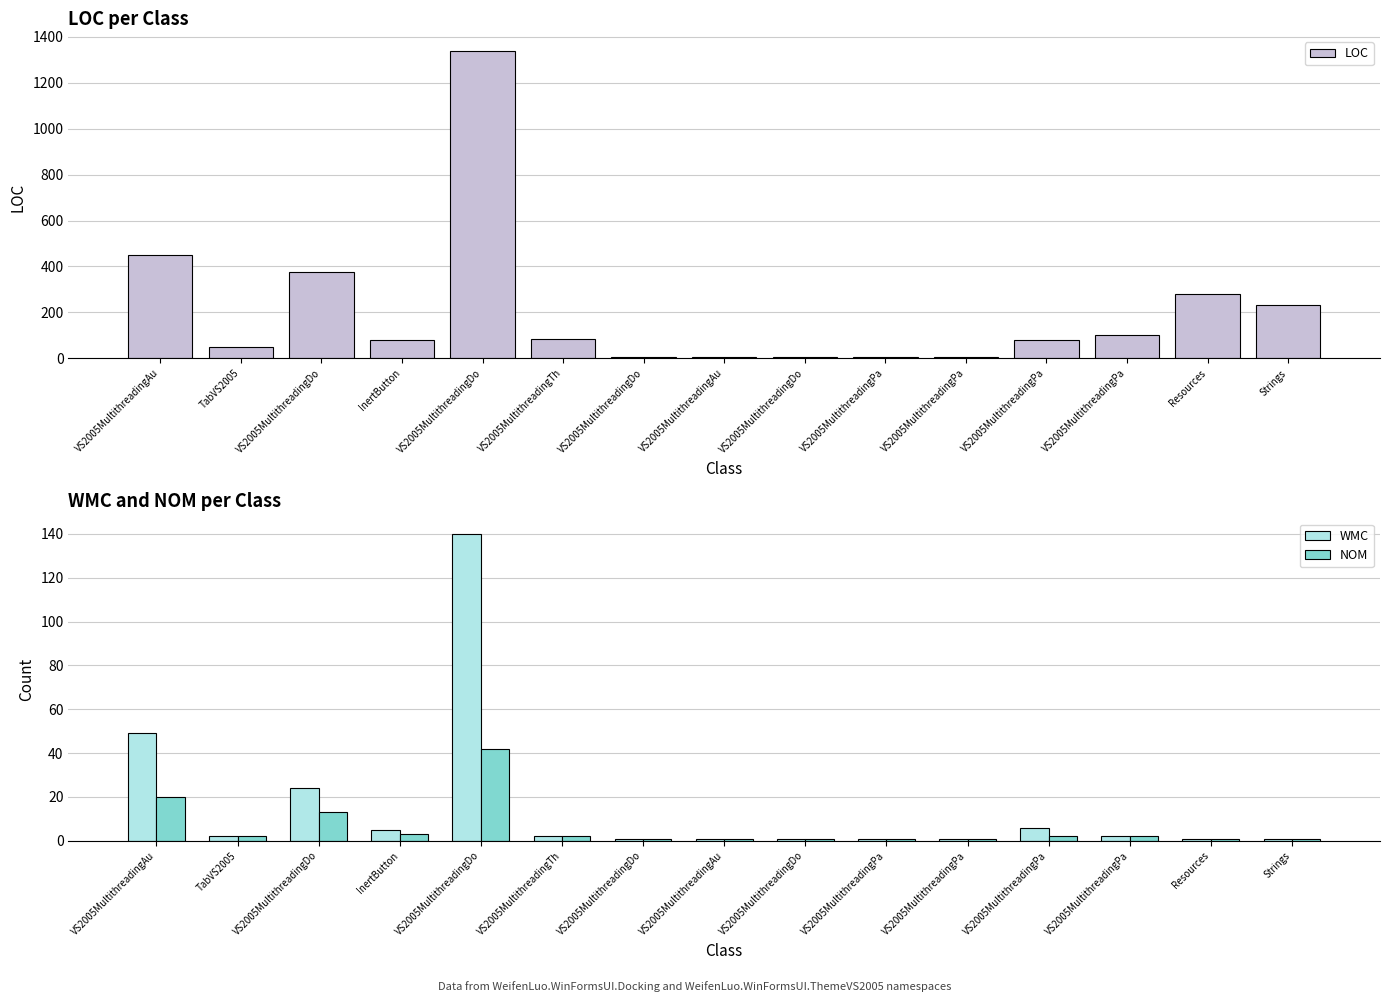

Reading left to right, extract all data points from this chart.

LOC: VS2005MultithreadingAu=449	TabVS2005=49	VS2005MultithreadingDo=377	InertButton=79	VS2005MultithreadingDo=1337	VS2005MultithreadingTh=82	VS2005MultithreadingDo=7	VS2005MultithreadingAu=7	VS2005MultithreadingDo=7	VS2005MultithreadingPa=7	VS2005MultithreadingPa=7	VS2005MultithreadingPa=78	VS2005MultithreadingPa=102	Resources=281	Strings=230
WMC: VS2005MultithreadingAu=49	TabVS2005=2	VS2005MultithreadingDo=24	InertButton=5	VS2005MultithreadingDo=140	VS2005MultithreadingTh=2	VS2005MultithreadingDo=1	VS2005MultithreadingAu=1	VS2005MultithreadingDo=1	VS2005MultithreadingPa=1	VS2005MultithreadingPa=1	VS2005MultithreadingPa=6	VS2005MultithreadingPa=2	Resources=1	Strings=1
NOM: VS2005MultithreadingAu=20	TabVS2005=2	VS2005MultithreadingDo=13	InertButton=3	VS2005MultithreadingDo=42	VS2005MultithreadingTh=2	VS2005MultithreadingDo=1	VS2005MultithreadingAu=1	VS2005MultithreadingDo=1	VS2005MultithreadingPa=1	VS2005MultithreadingPa=1	VS2005MultithreadingPa=2	VS2005MultithreadingPa=2	Resources=1	Strings=1